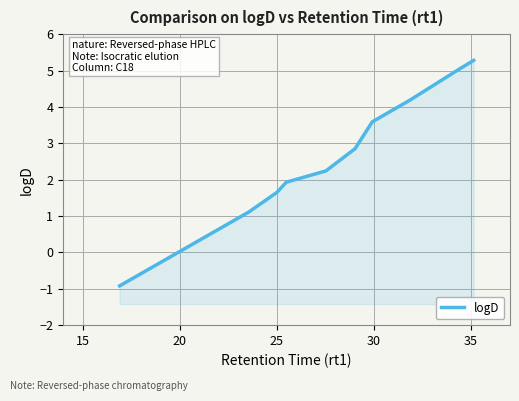

True or false: the data has more than 2 interior local peaks.

False